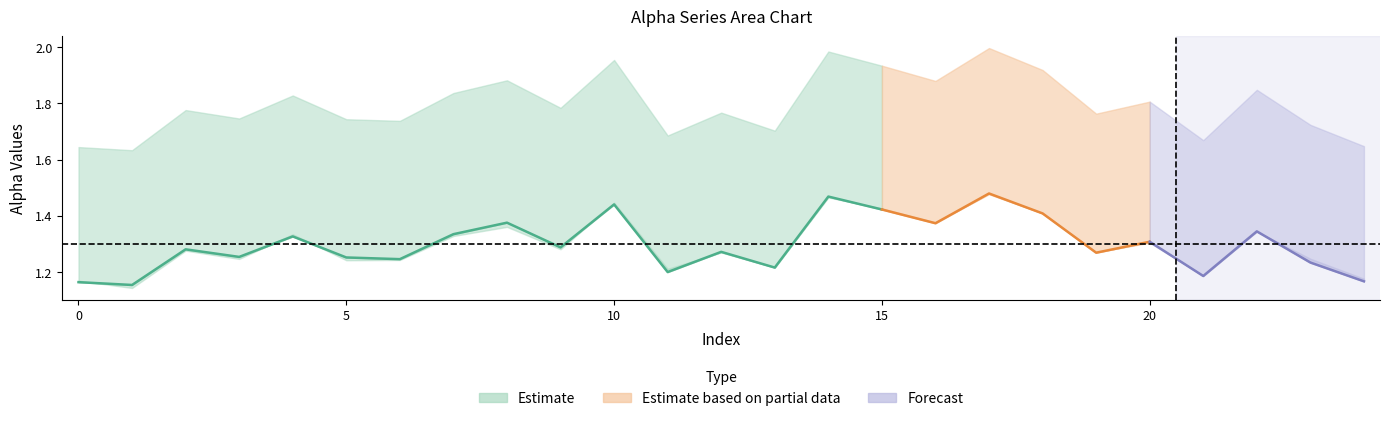

What value does the alpha_r_vals series have at 6?

1.2